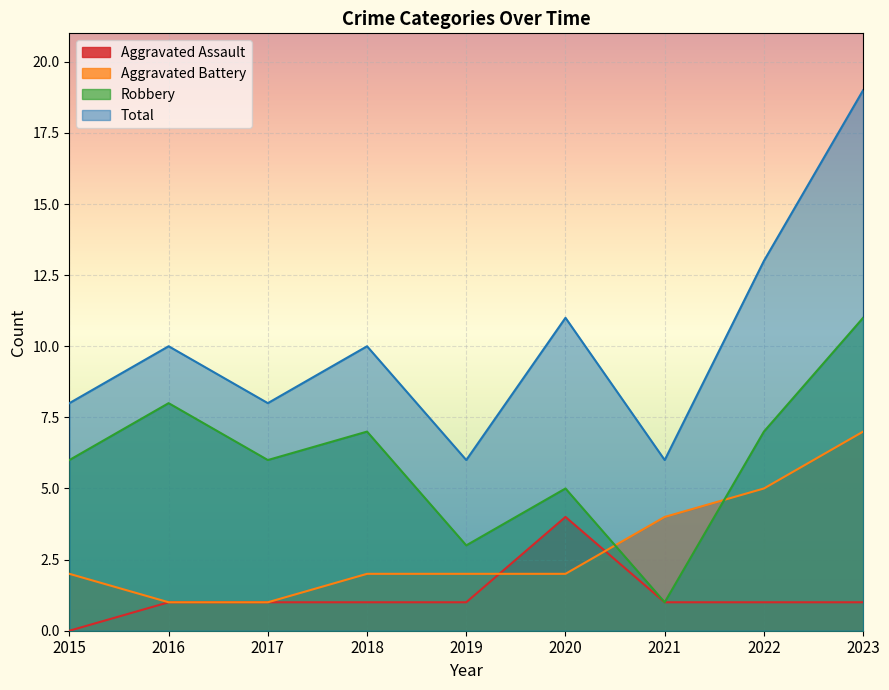

What is the value of the Robbery point at the 4th from the left?

7